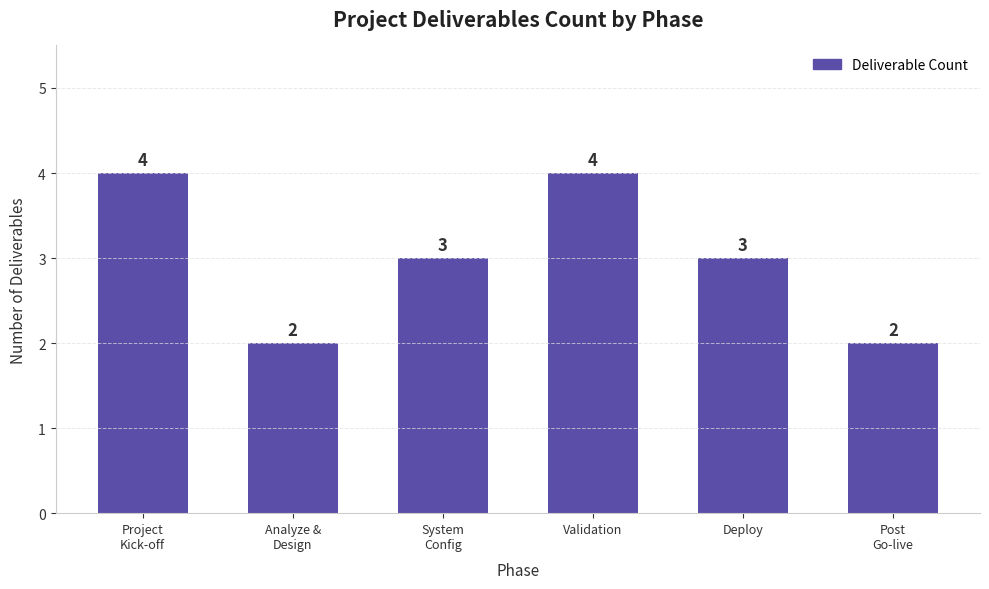

What is the label of the 1st bar from the left?

Project
Kick-off